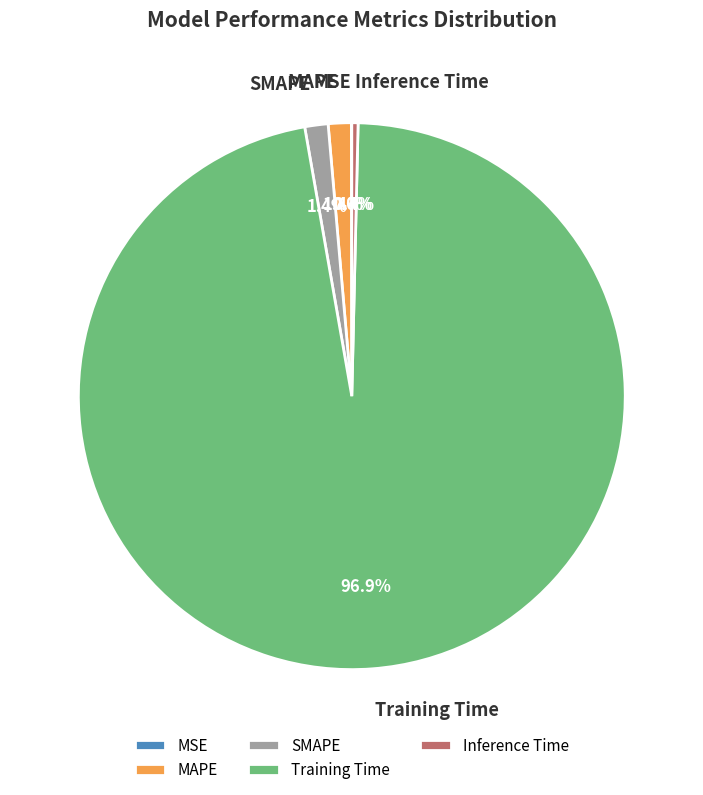

Is the sum of SMAPE and MAPE greater than half?

No